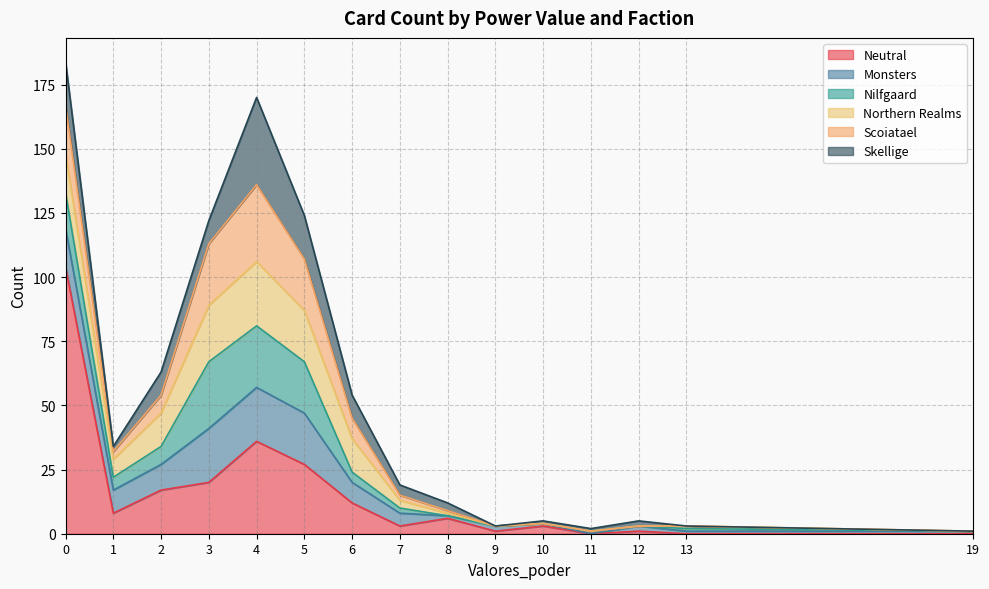

Does the chart have visible grid lines?

Yes